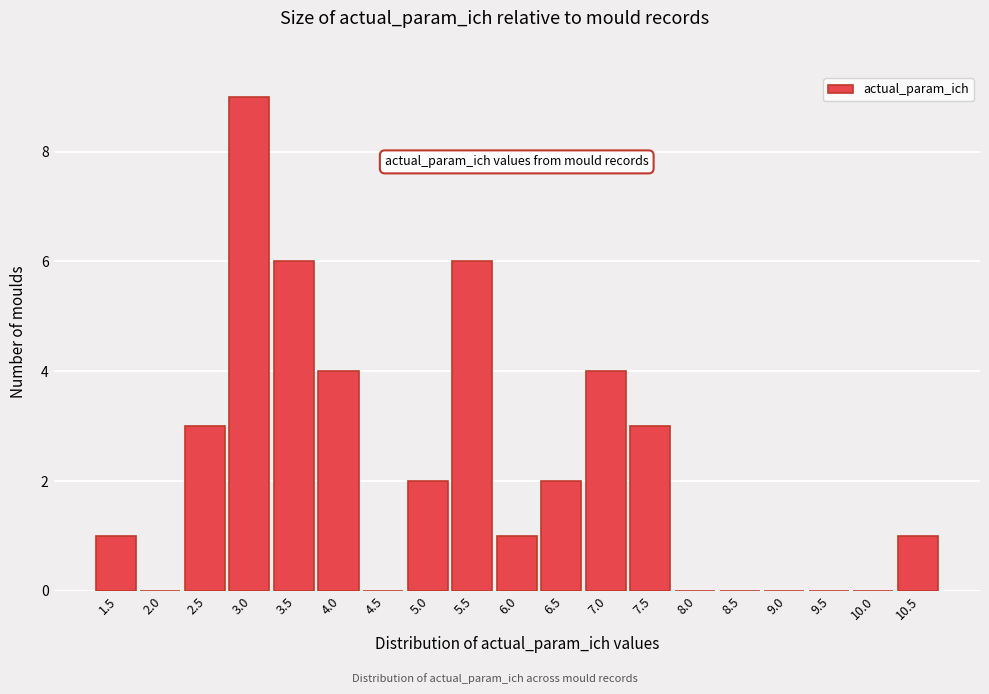

Reading right to left, list all the values displayed in this chart.

10.5=1	10.0=0	9.5=0	9.0=0	8.5=0	8.0=0	7.5=3	7.0=4	6.5=2	6.0=1	5.5=6	5.0=2	4.5=0	4.0=4	3.5=6	3.0=9	2.5=3	2.0=0	1.5=1